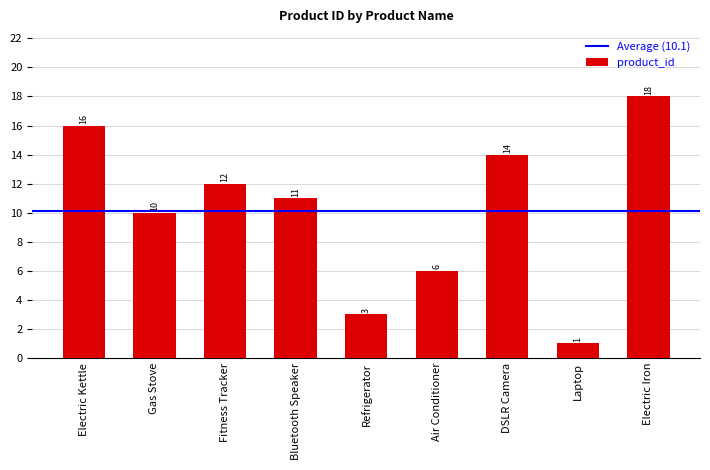

Approximately how many times larger is the value at DSLR Camera compared to Bluetooth Speaker?

1.3